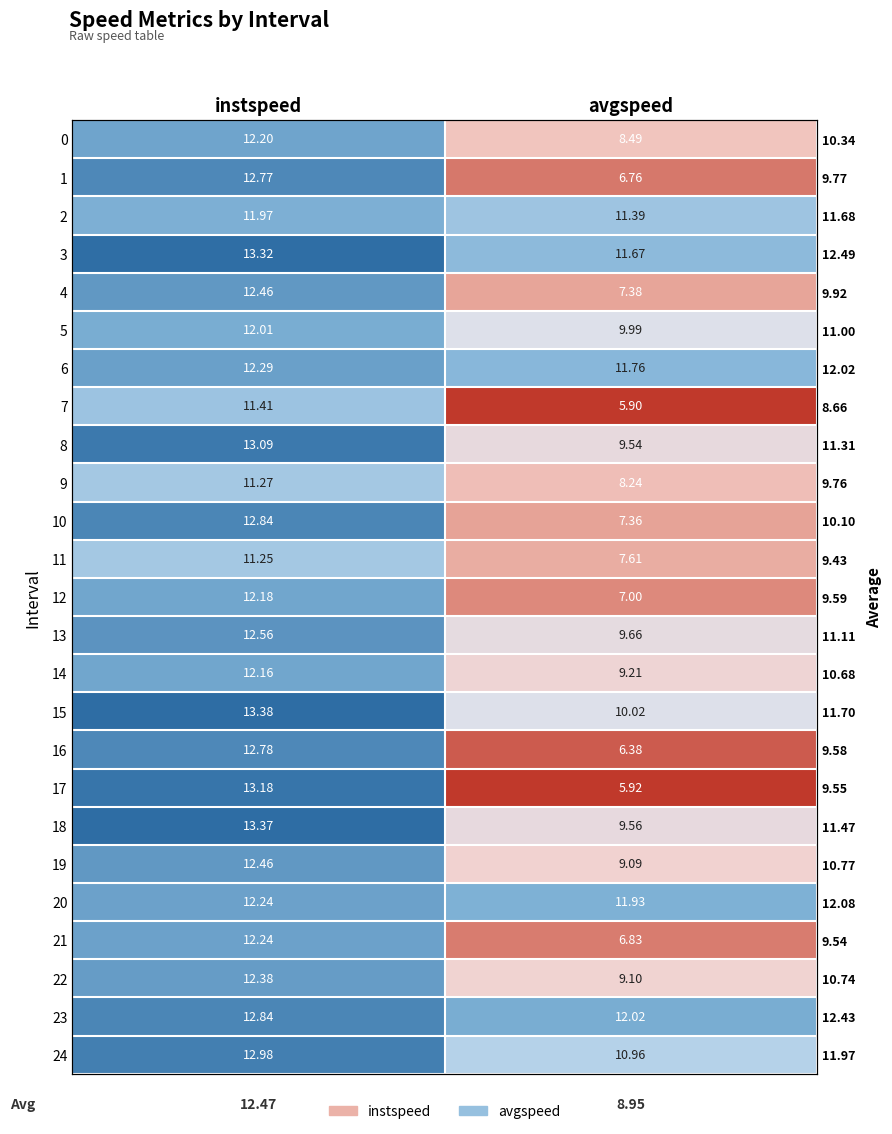

The value of 2 at avgspeed is 4.9. True or false?

False